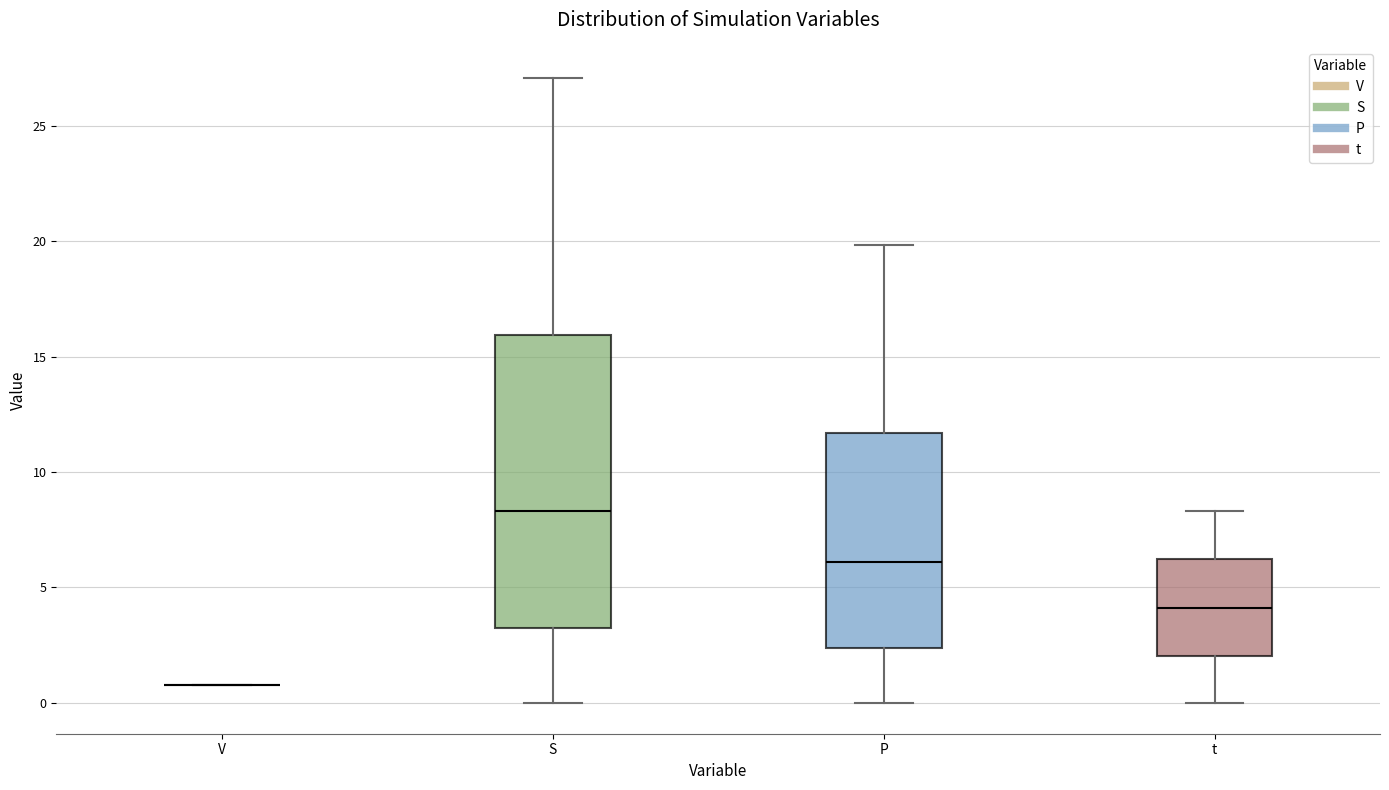

Reading left to right, transcribe this box plot: for each box, give where its median line is, the range the box spans, and where its two whiskers end, as read against the y-axis. The values are not printed on the chart, so give them approximately, as read against the axis.

V: box collapsed to a line at 1.0, whiskers 1.0 to 1.0
S: median 8.5, box 3.0 to 16.0, whiskers 0.0 to 27.0
P: median 6.0, box 2.5 to 11.5, whiskers 0.0 to 20.0
t: median 4.0, box 2.0 to 6.0, whiskers 0.0 to 8.5